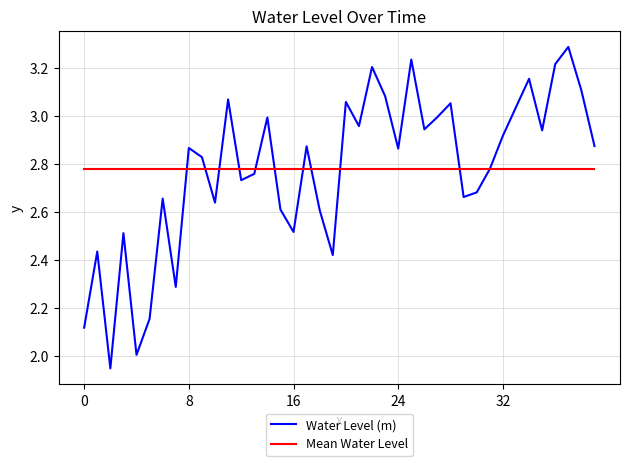

What is the maximum value shown in the chart?

3.3